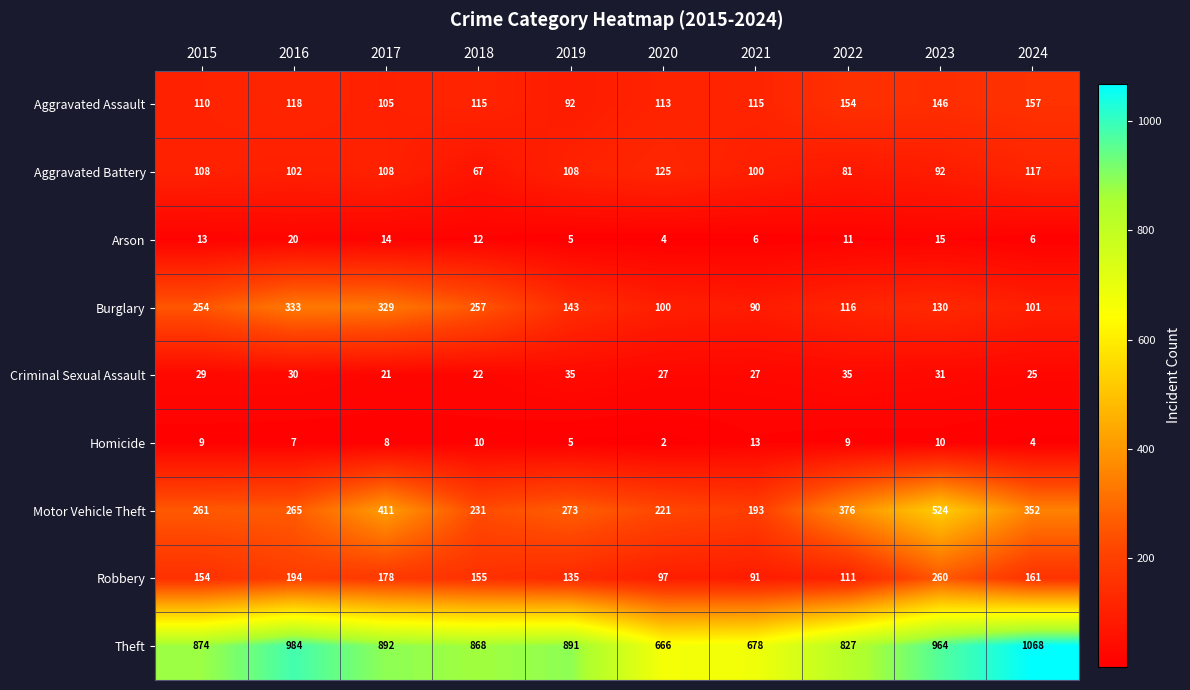

List the series in order of their peak value, highest first.

Theft, Motor Vehicle Theft, Burglary, Robbery, Aggravated Assault, Aggravated Battery, Criminal Sexual Assault, Arson, Homicide